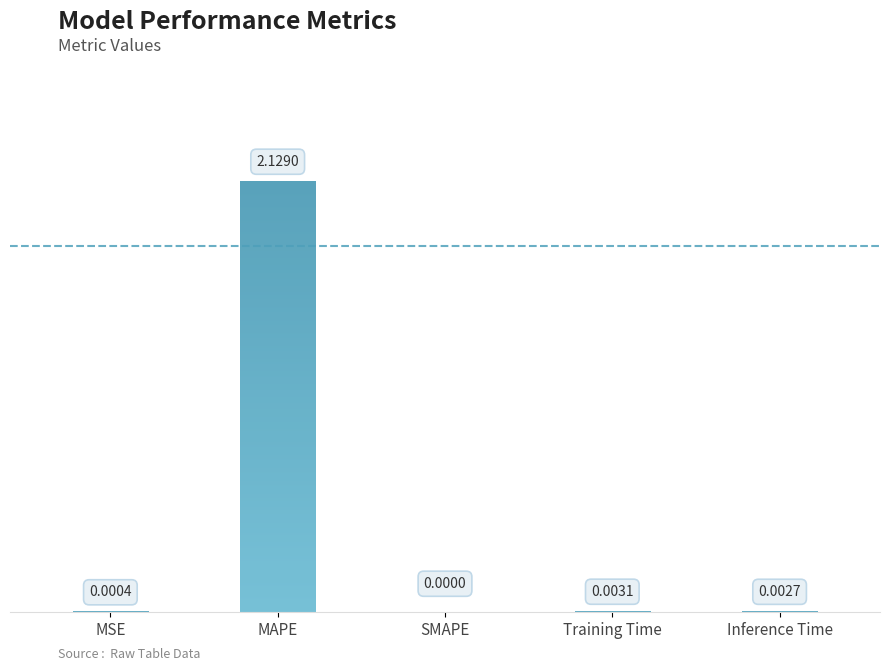

What is the label of the 1st bar from the left?

MSE